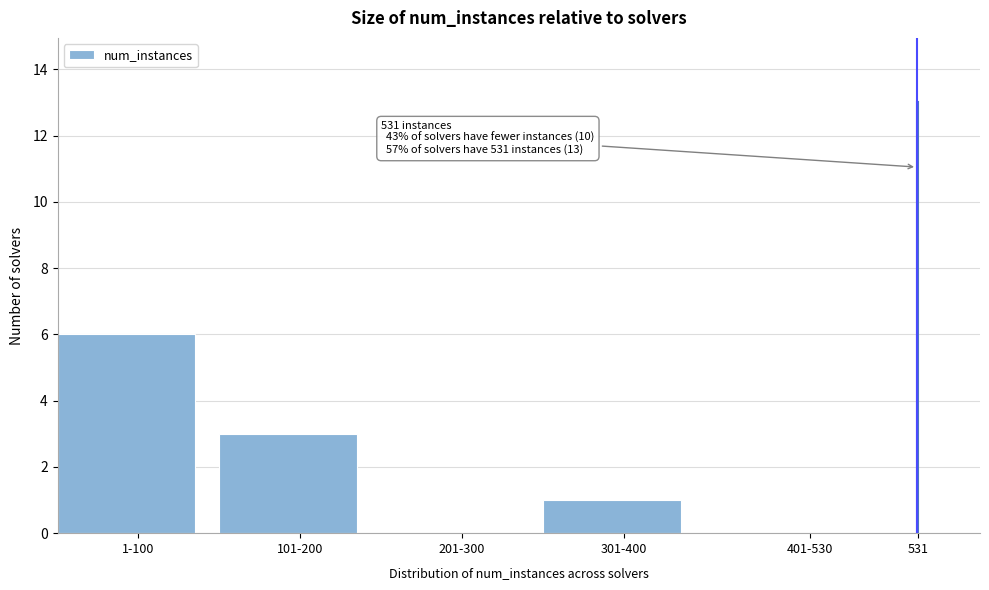

Reading left to right, list all the values displayed in this chart.

1-100=6	101-200=3	201-300=0	301-400=1	401-530=0	531=13